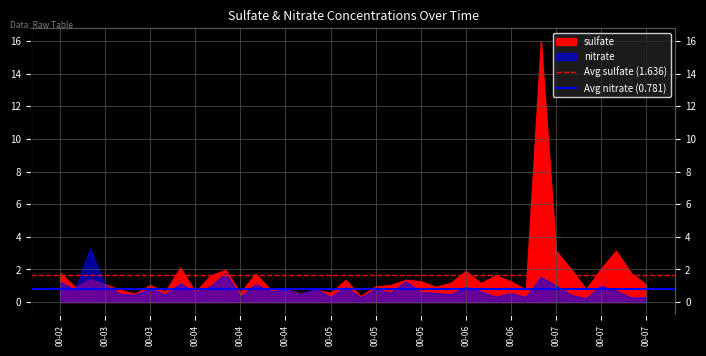

What is the average value of the Avg nitrate (0.781) series?

0.8